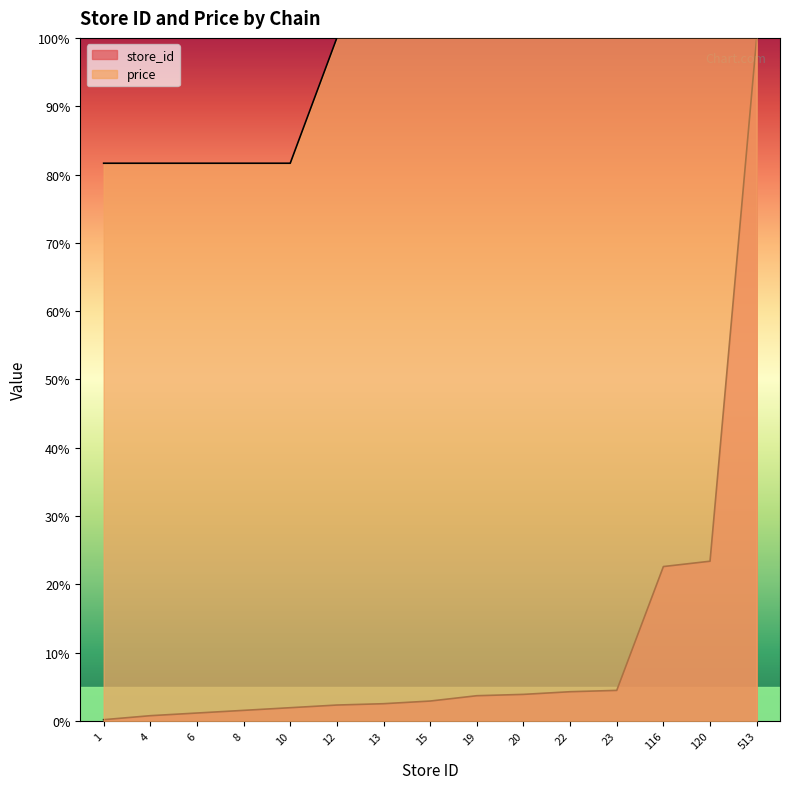

Where does the store_id series first go above 2?

12